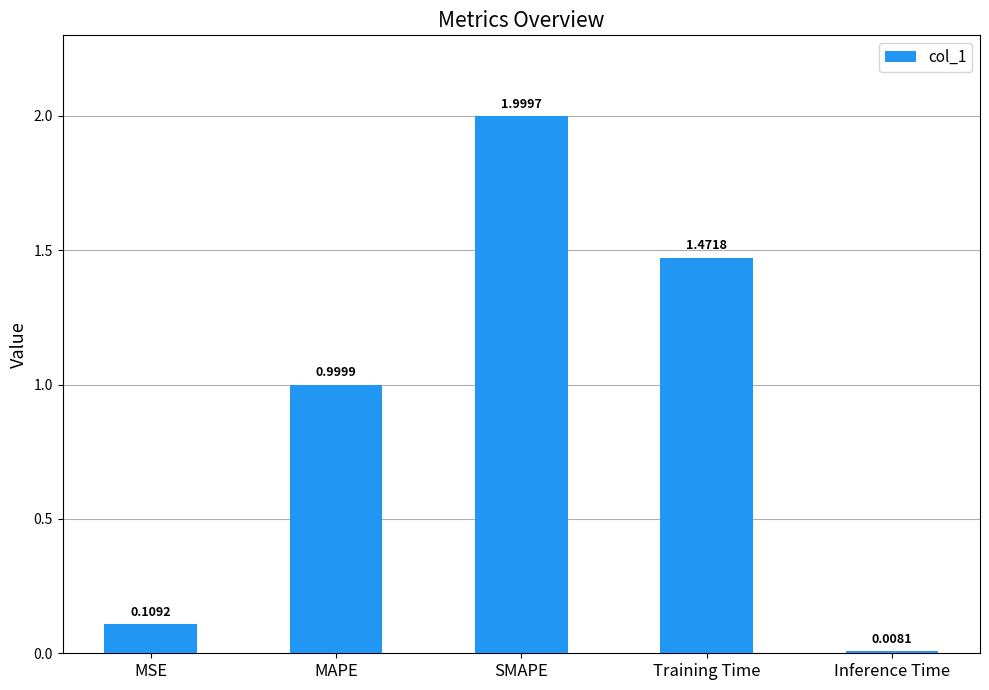

Where is the data nearest to the value 1?

MAPE